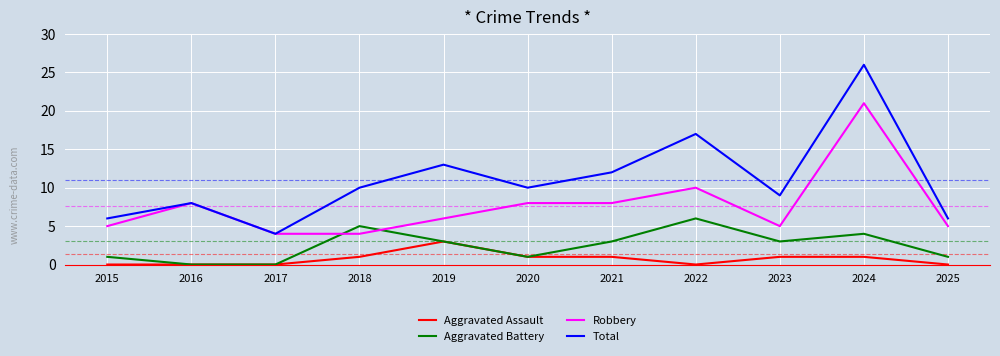

Which category has the highest value in the Aggravated Battery series?

2022